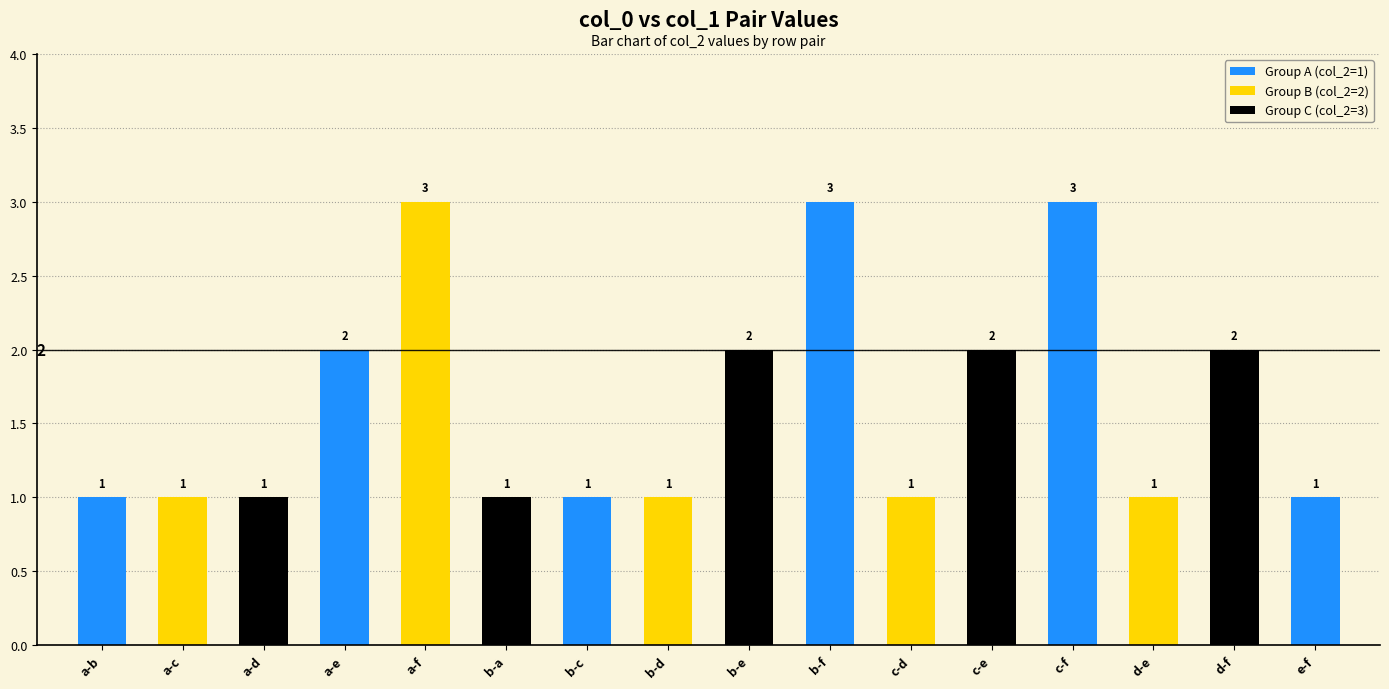

What is the average value?

2